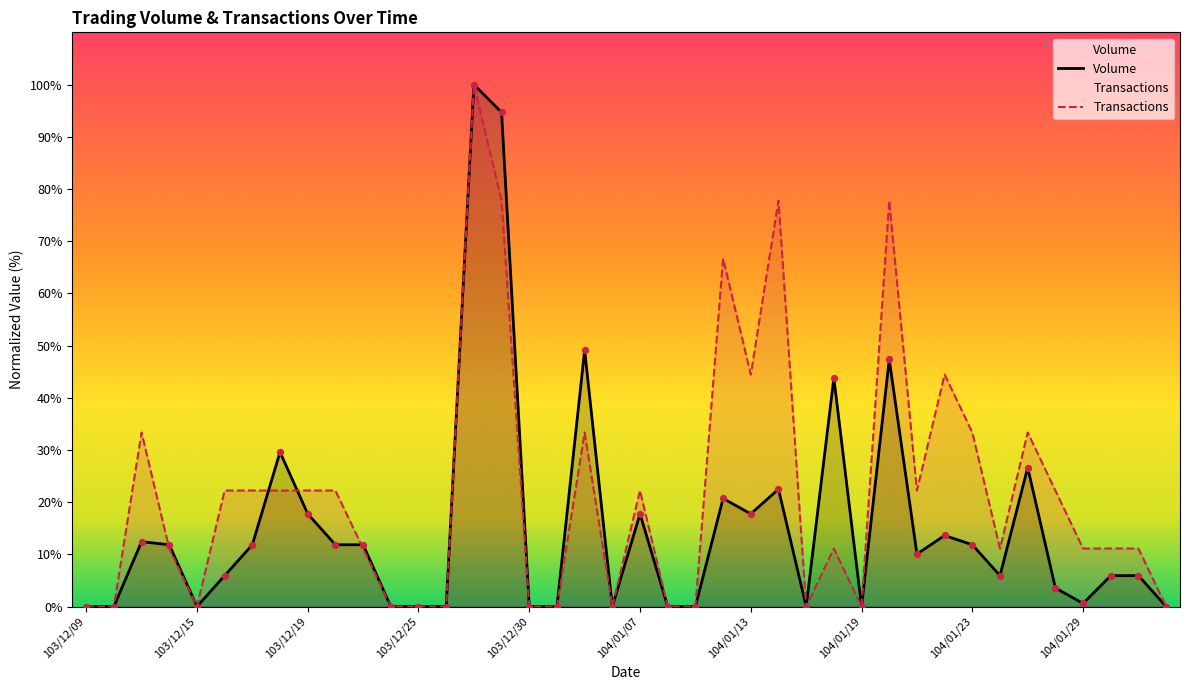

Is the value of Transactions at 104/01/22 greater than the value of Volume at 103/12/23?

Yes